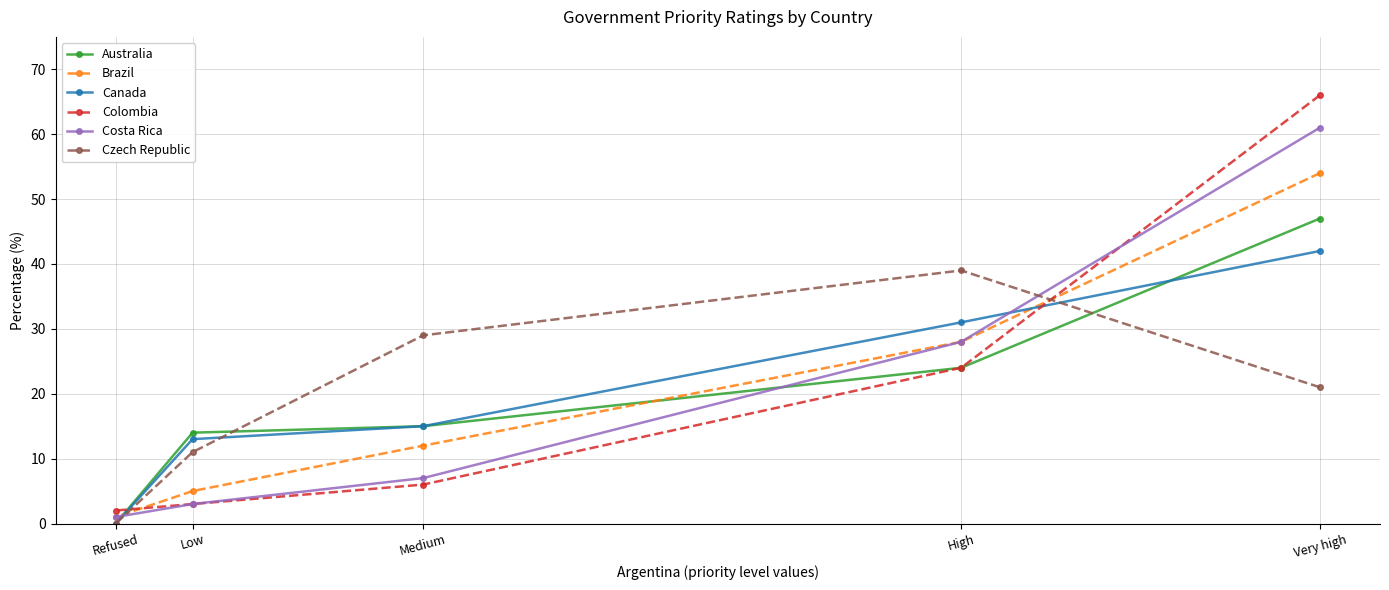

In Czech Republic, how many points are higher than both neighbors (excluding endpoints)?

1